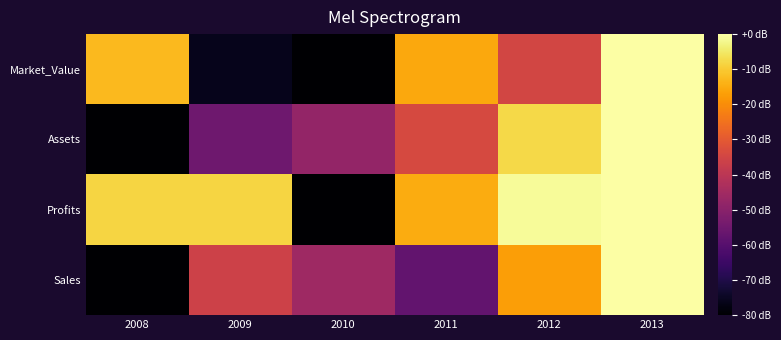

What is the smallest value displayed?

-80.0